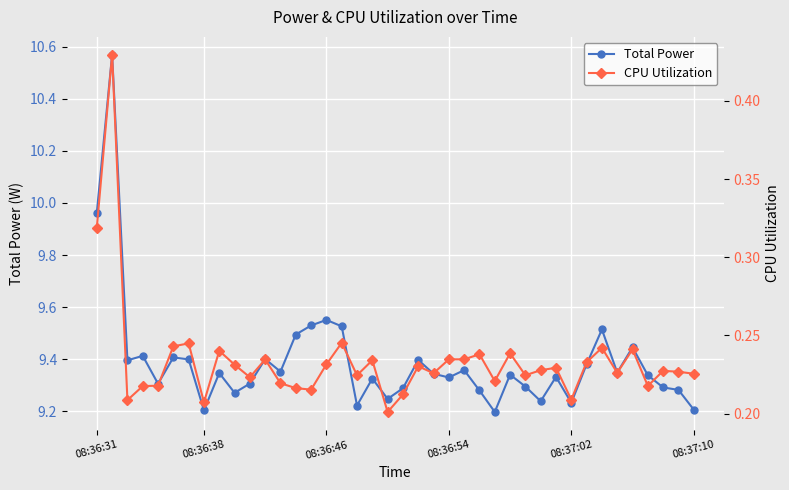

True or false: Total Power has more than 0 interior local peaks.

True